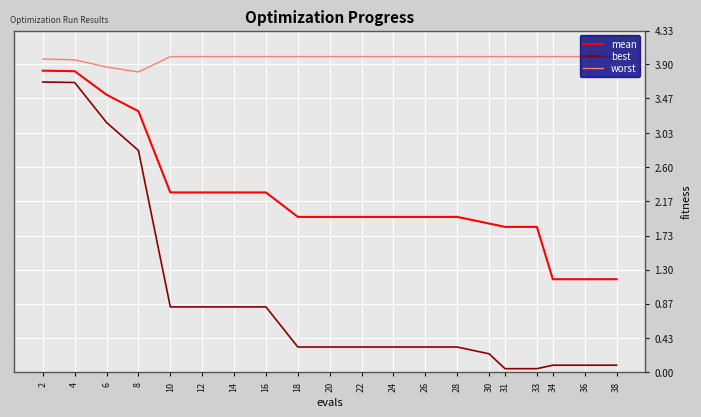

The mean series shows 3.5 at 10. True or false?

False